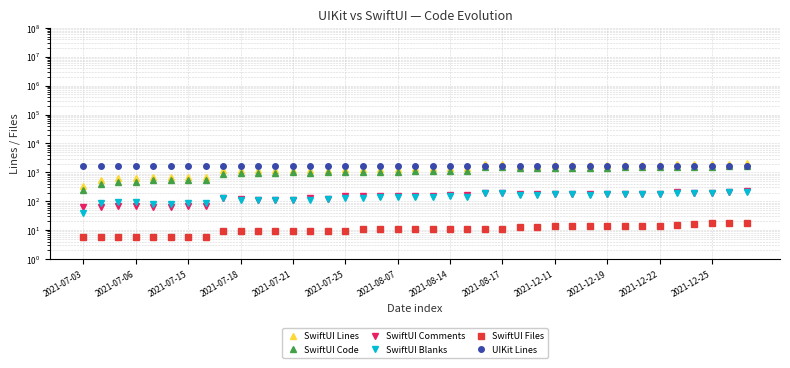

True or false: SwiftUI Code and SwiftUI Comments intersect in this chart.

False